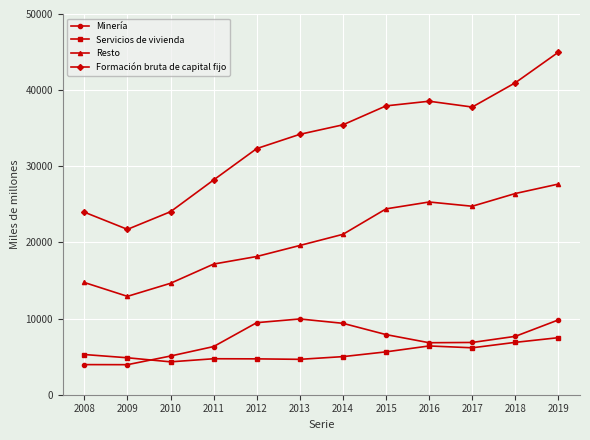

List the series in order of their peak value, lowest first.

Servicios de vivienda, Minería, Resto, Formación bruta de capital fijo